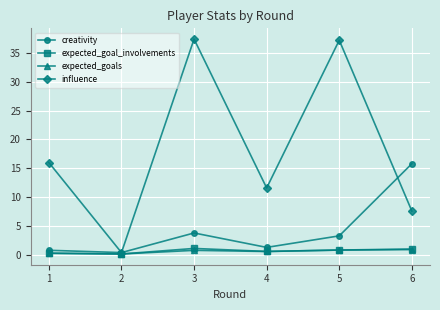

Is this an area chart (filled region under the line)?

No